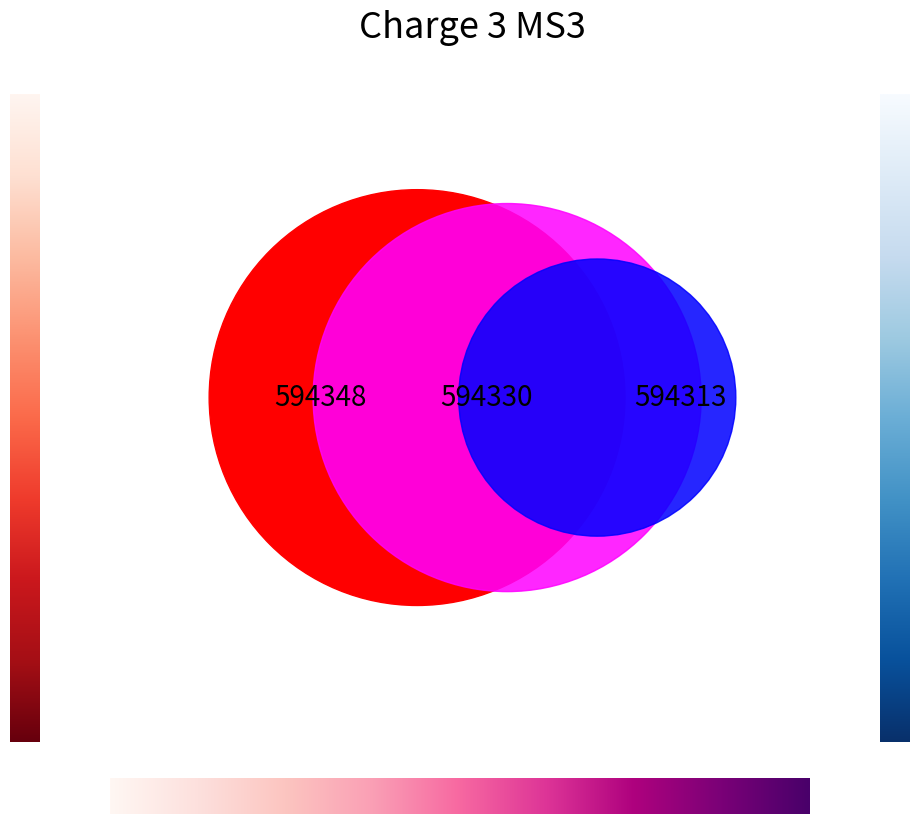

Is it true that 薛世和寄慧山泉 is 23% of the pie?

False